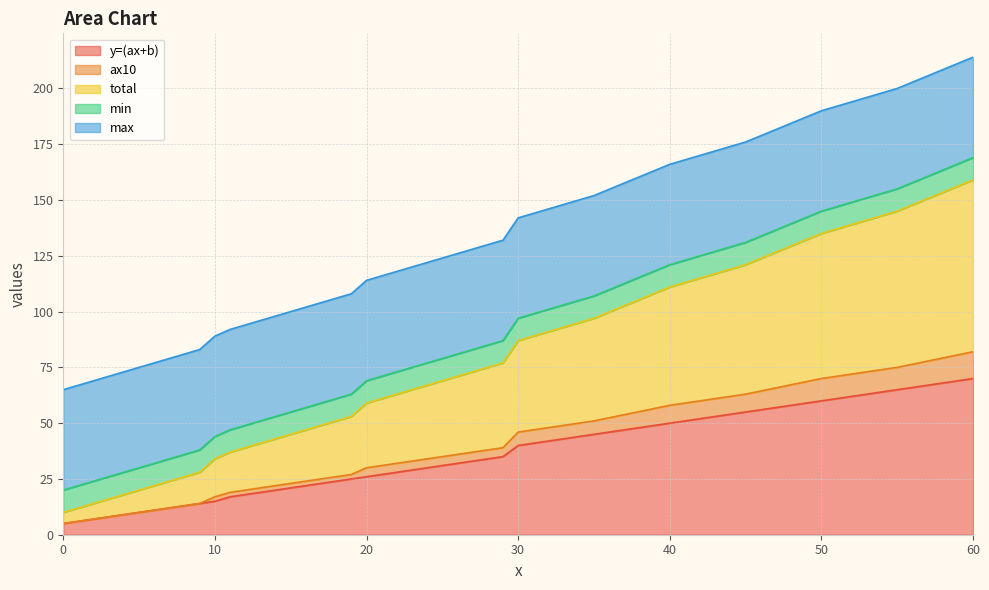

What is the lowest value of the y=(ax+b) series?

5